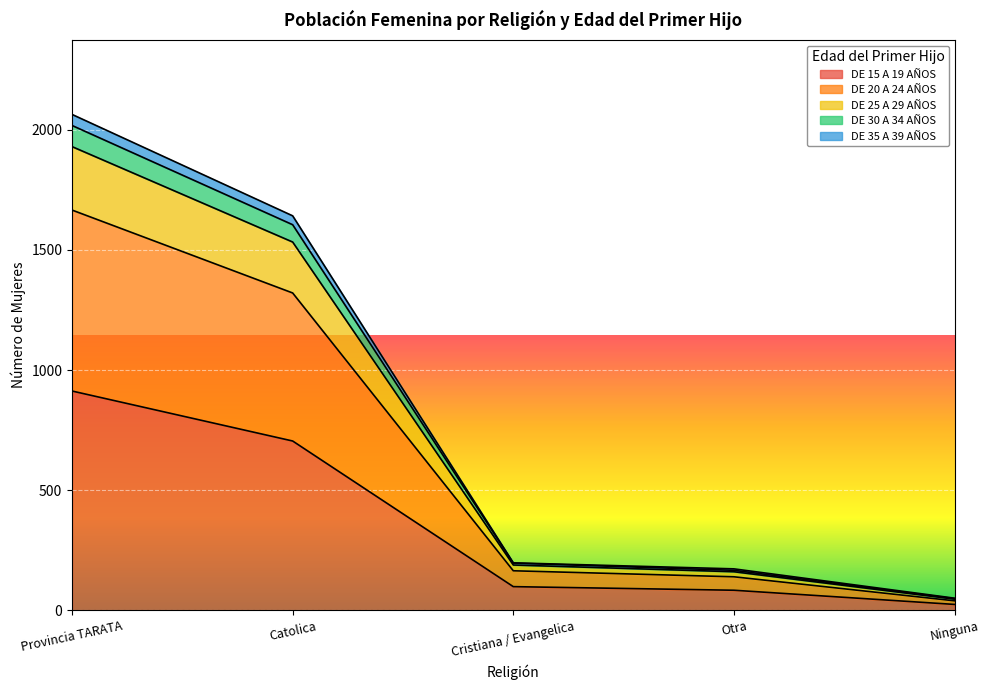

How many data points in DE 15 A 19 AÑOS are less than 99?

2